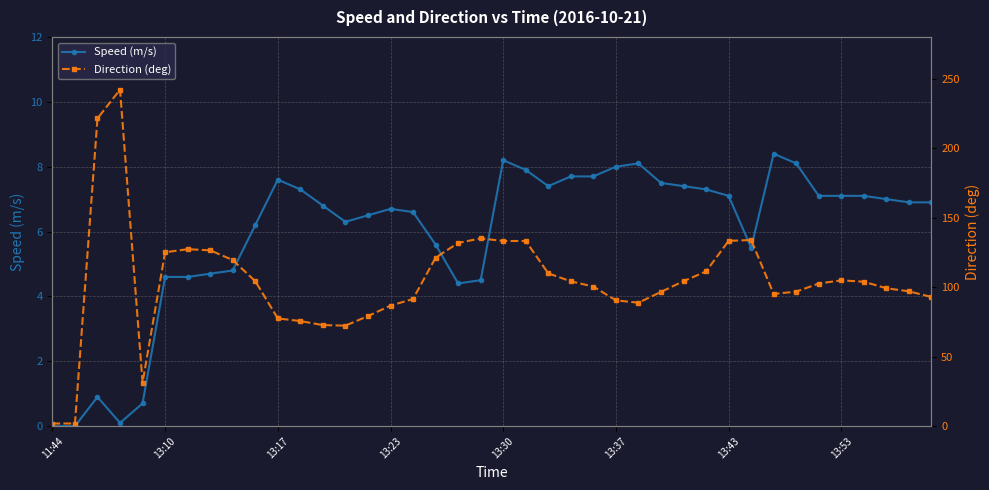

What is the maximum value shown in the chart?

242.1